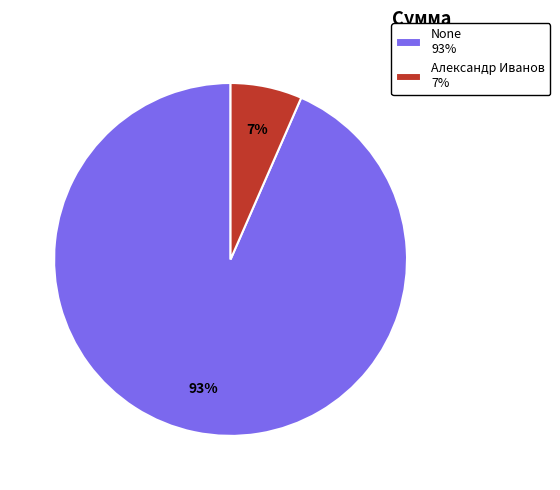

What is the smallest slice in the pie chart?

Александр Иванов